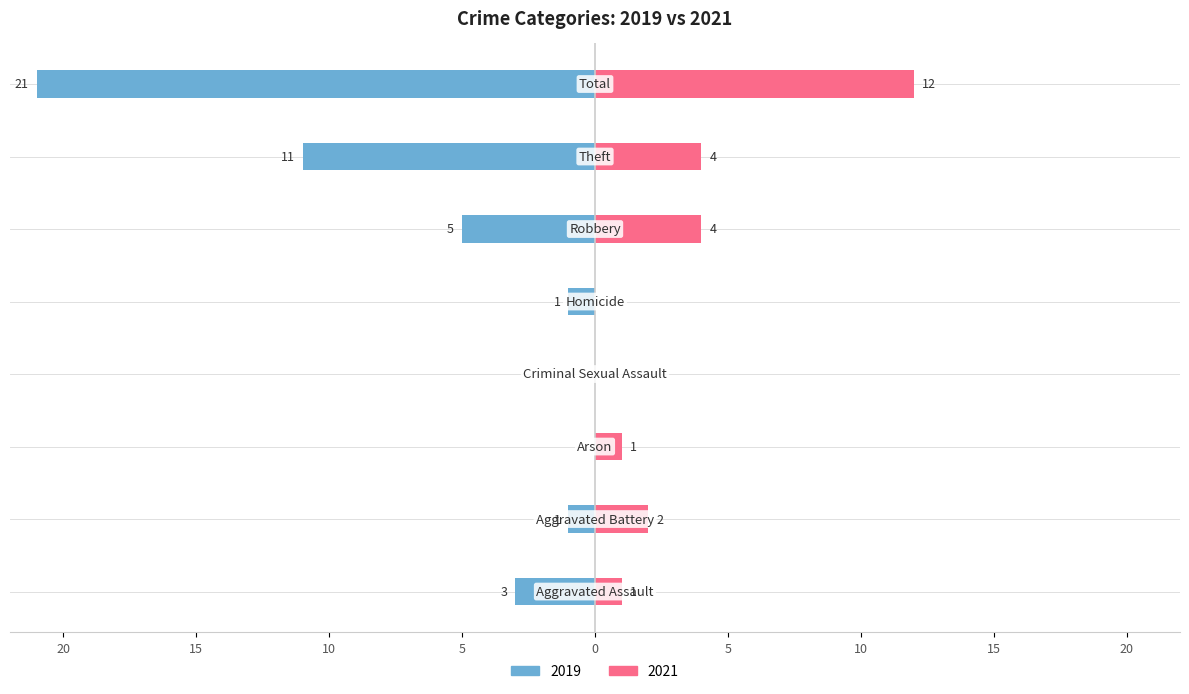

Reading left to right, extract all data points from this chart.

2019: Aggravated Assault=-3	Aggravated Battery=-1	Arson=0	Criminal Sexual Assault=0	Homicide=-1	Robbery=-5	Theft=-11	Total=-21
2021: Aggravated Assault=1	Aggravated Battery=2	Arson=1	Criminal Sexual Assault=0	Homicide=0	Robbery=4	Theft=4	Total=12